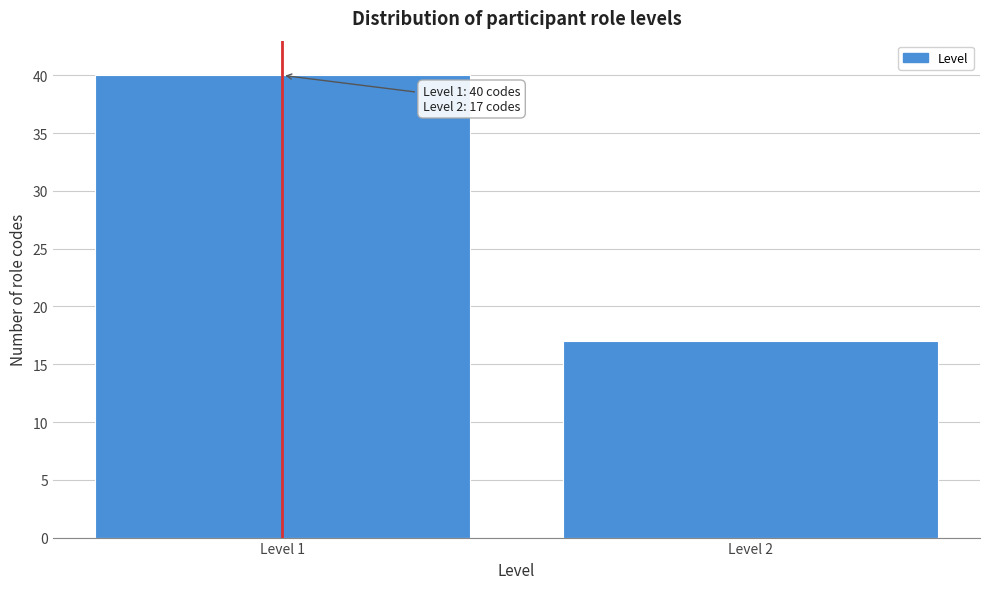

Reading right to left, extract all data points from this chart.

Level 2=17	Level 1=40